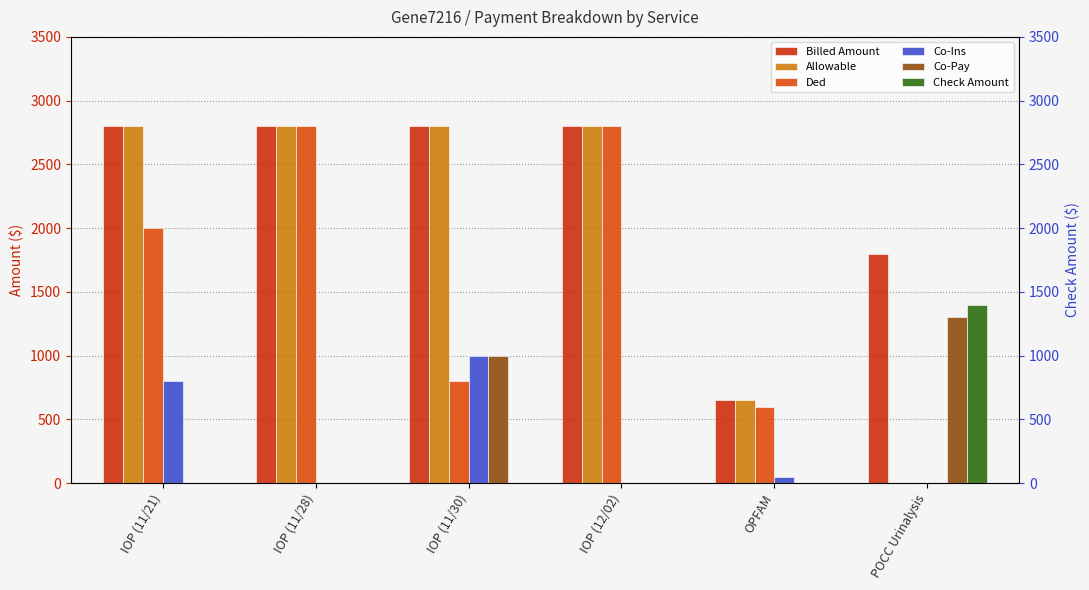

The Ded series shows 2800 at IOP (12/02). True or false?

True